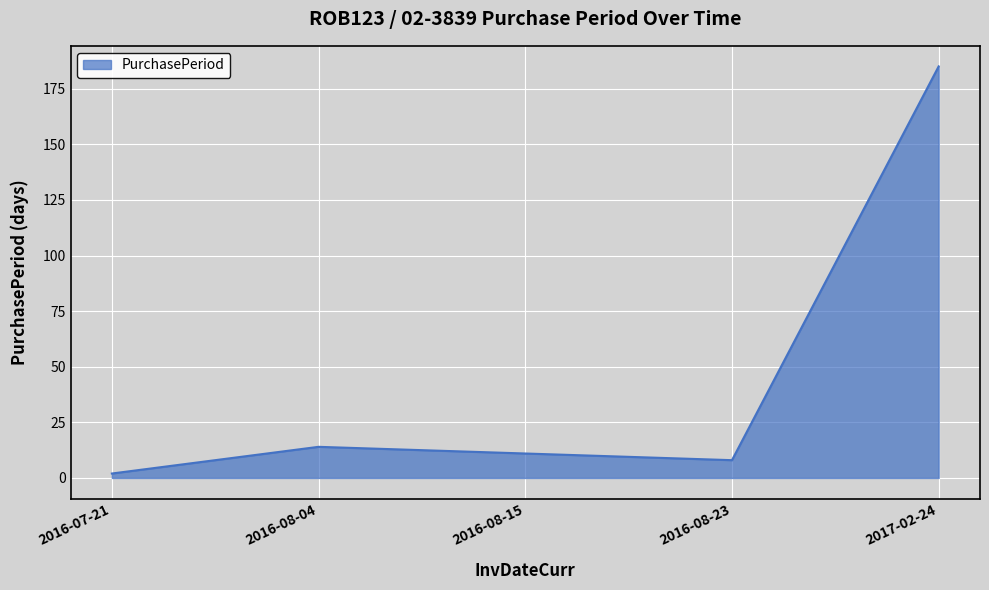

Rank the categories by value from lowest to highest.

2016-07-21, 2016-08-23, 2016-08-15, 2016-08-04, 2017-02-24